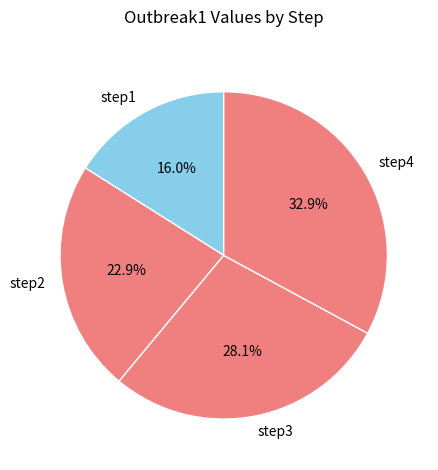

True or false: step1 accounts for 27% of the total.

False